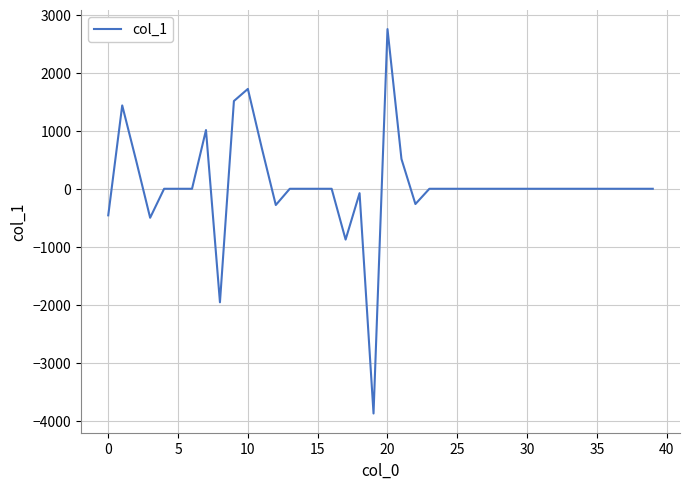

What is the difference between the maximum and minimum values?

6634.6